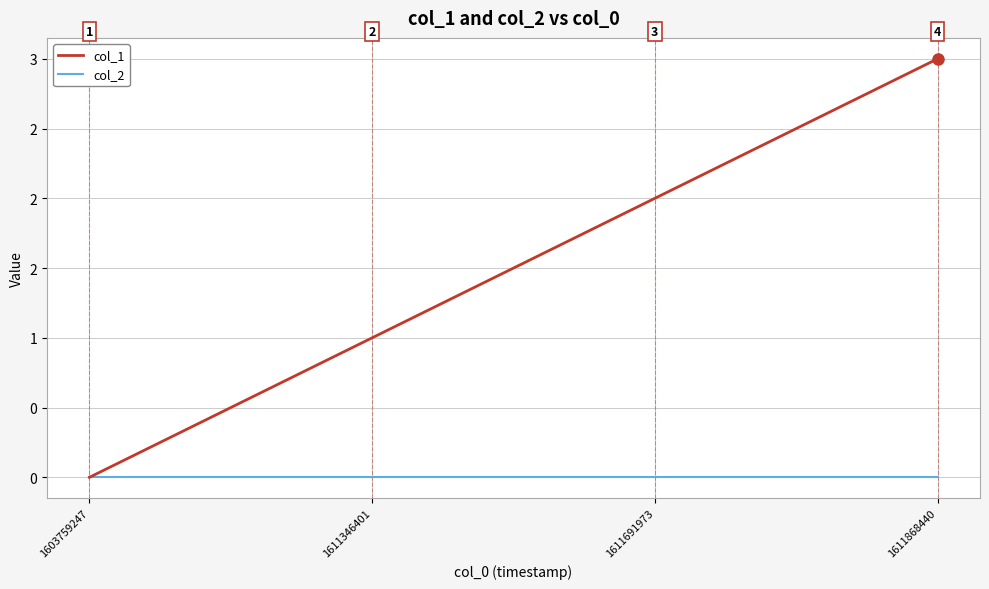

At 1603759247, list the series in order from largest to smallest.

col_1, col_2